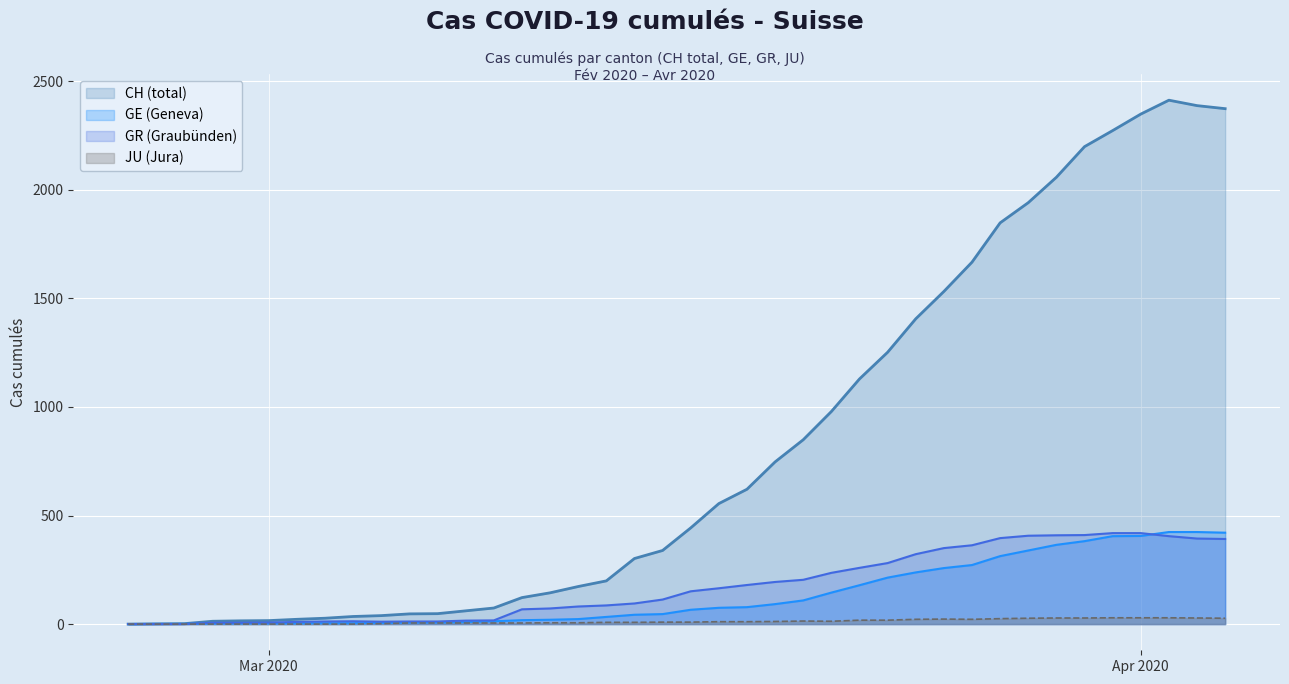

True or false: GE has more than 1 points higher than both neighbors.

False